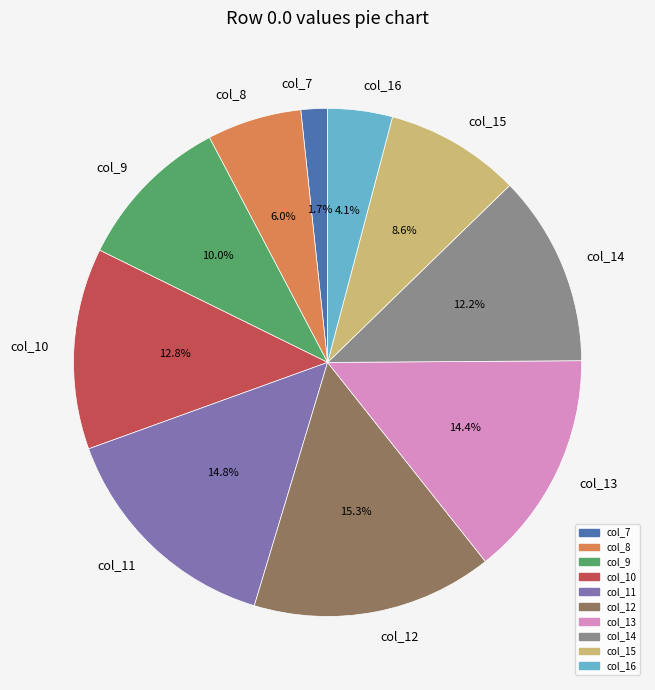

To the nearest percent, what percentage of the pie is col_13?

14%